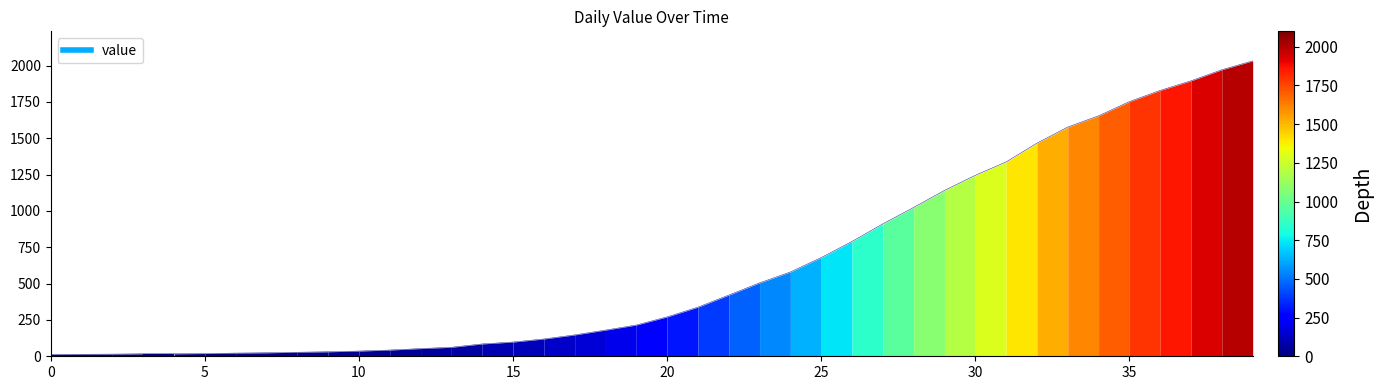

What is the greatest value displayed?

2032